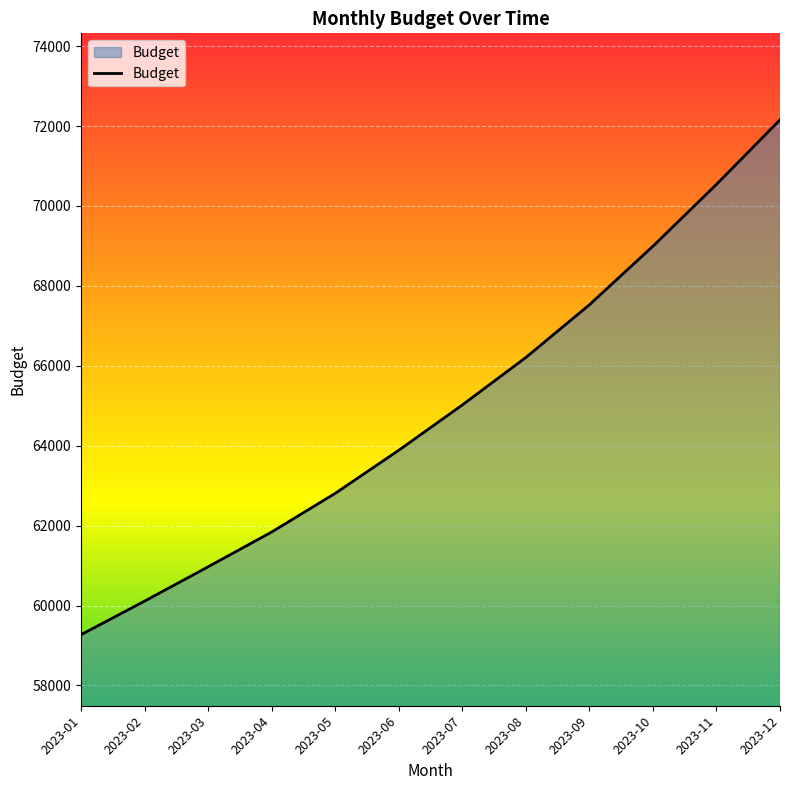

Is it true that the value at 2023-06 is 88970?

False